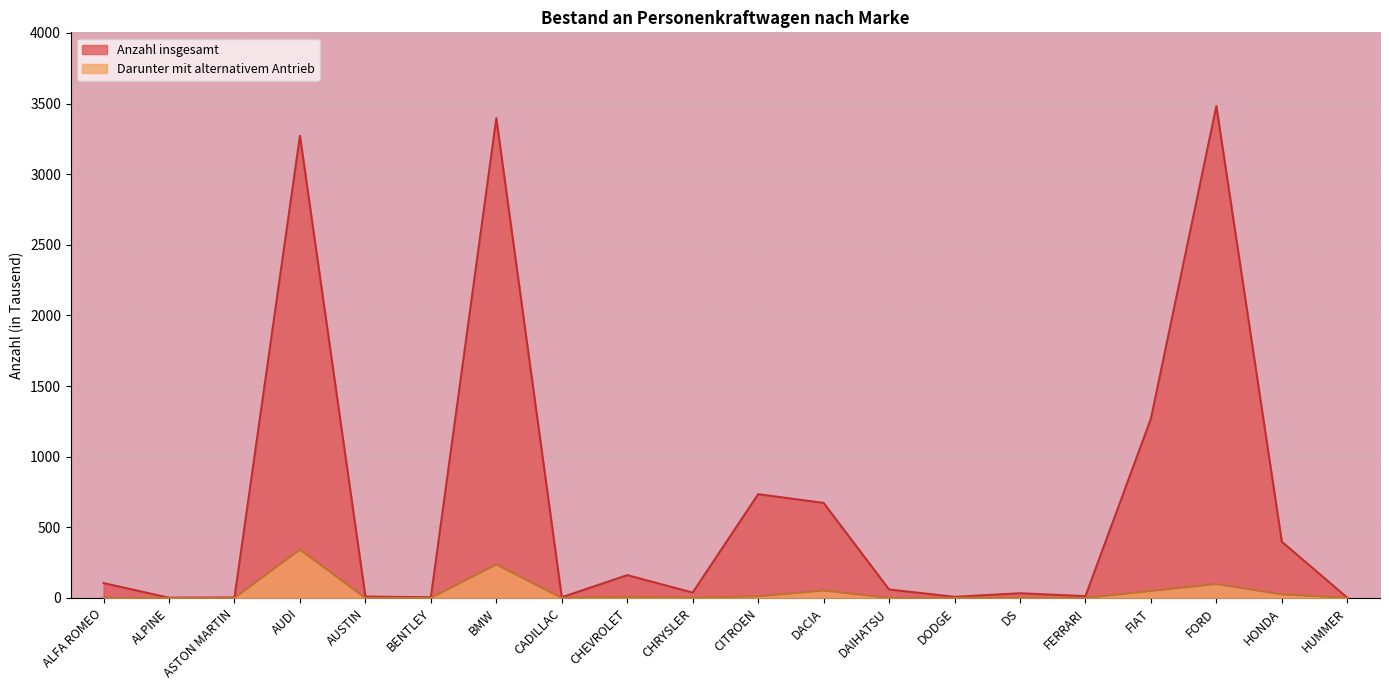

Count the number of categories in the chart.

20